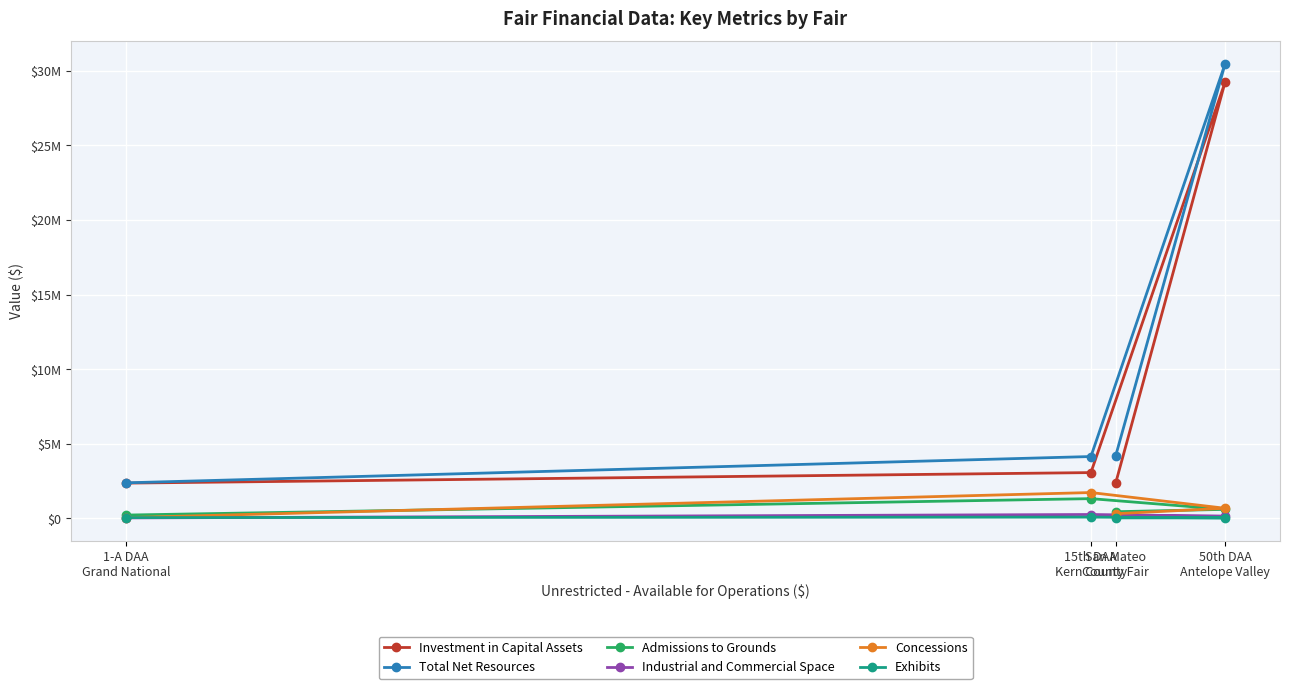

Count the number of data series in this chart.

6